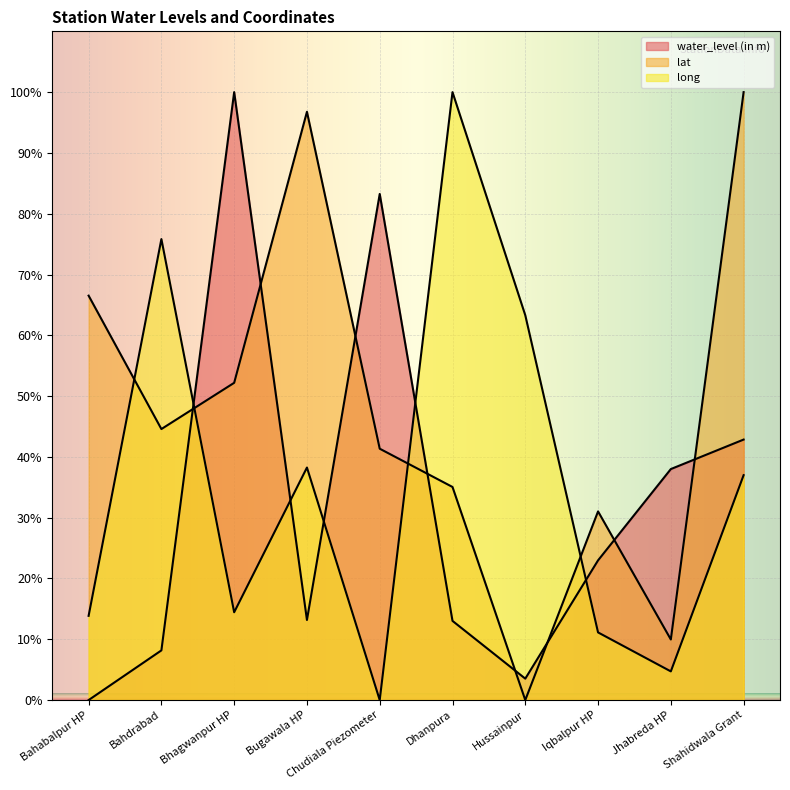

Where does the water_level (in m) series first go above 22?

Bhagwanpur HP